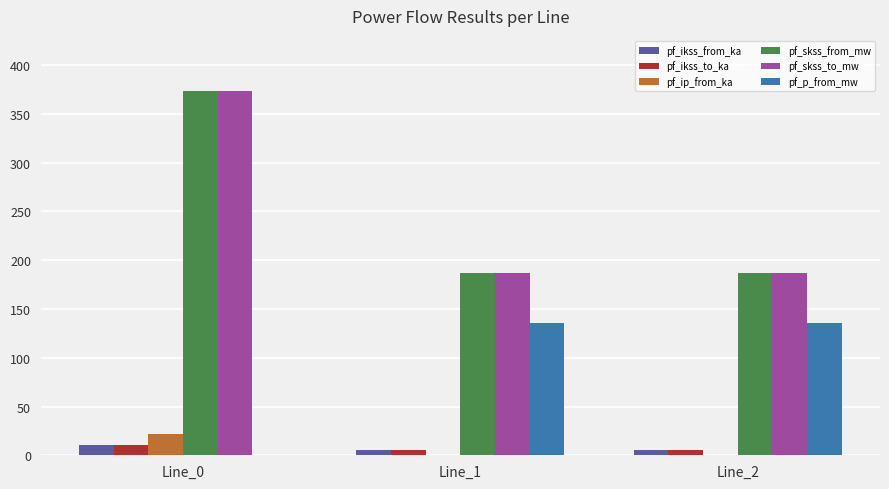

What is the sum of all pf_ip_from_ka values?

21.5